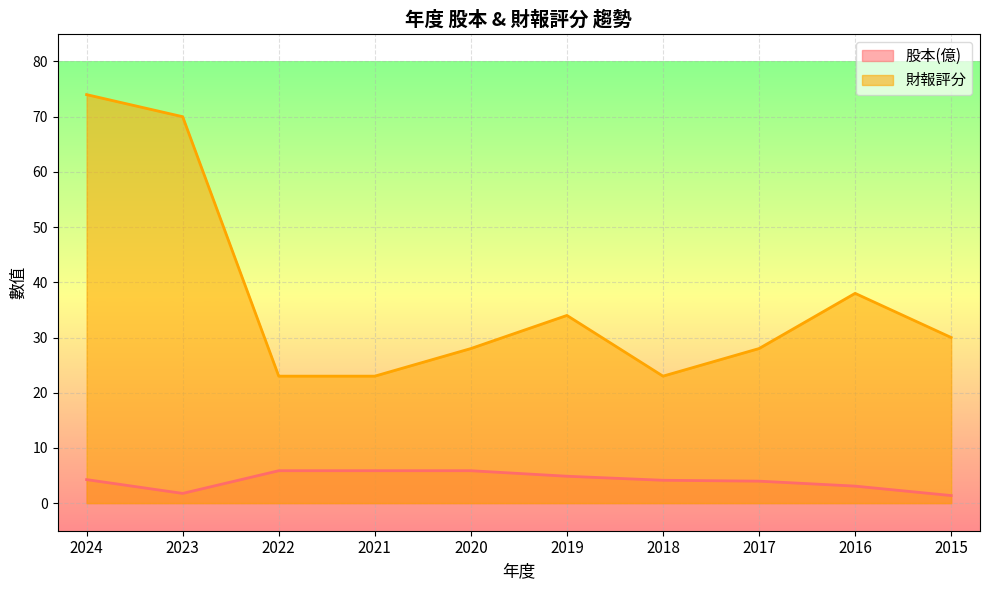

Reading left to right, extract all data points from this chart.

股本(億): 2024=4.3	2023=1.8	2022=5.9	2021=5.9	2020=5.9	2019=4.9	2018=4.1	2017=4.0	2016=3.1	2015=1.4
財報評分: 2024=74.0	2023=70.0	2022=23.0	2021=23.0	2020=28.0	2019=34.0	2018=23.0	2017=28.0	2016=38.0	2015=30.0